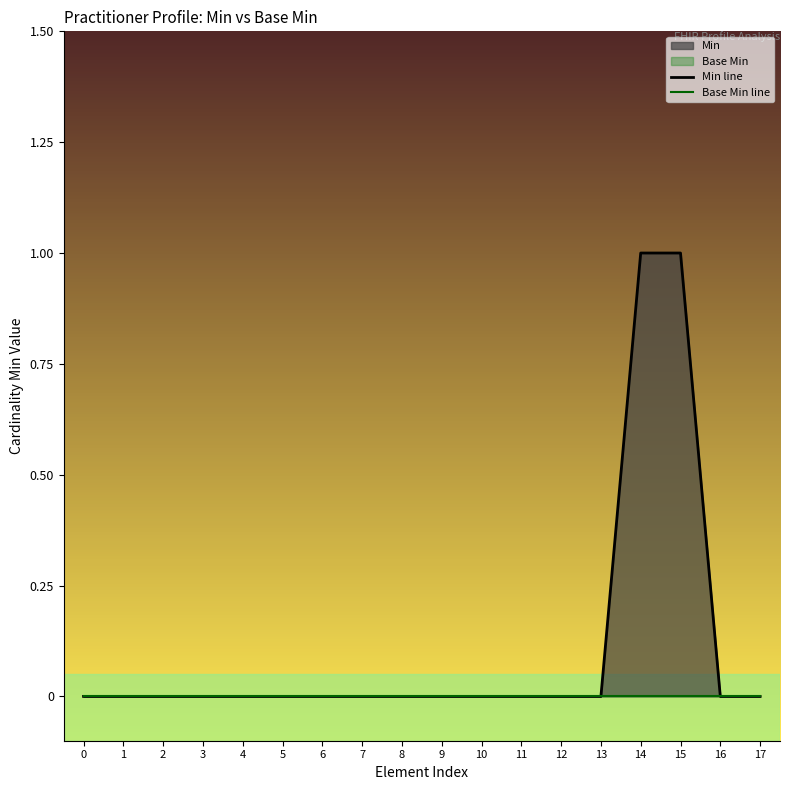

Reading right to left, extract all data points from this chart.

Min line: 0	0	1	1	0	0	0	0	0	0	0	0	0	0	0	0	0	0
Base Min line: 0	0	0	0	0	0	0	0	0	0	0	0	0	0	0	0	0	0